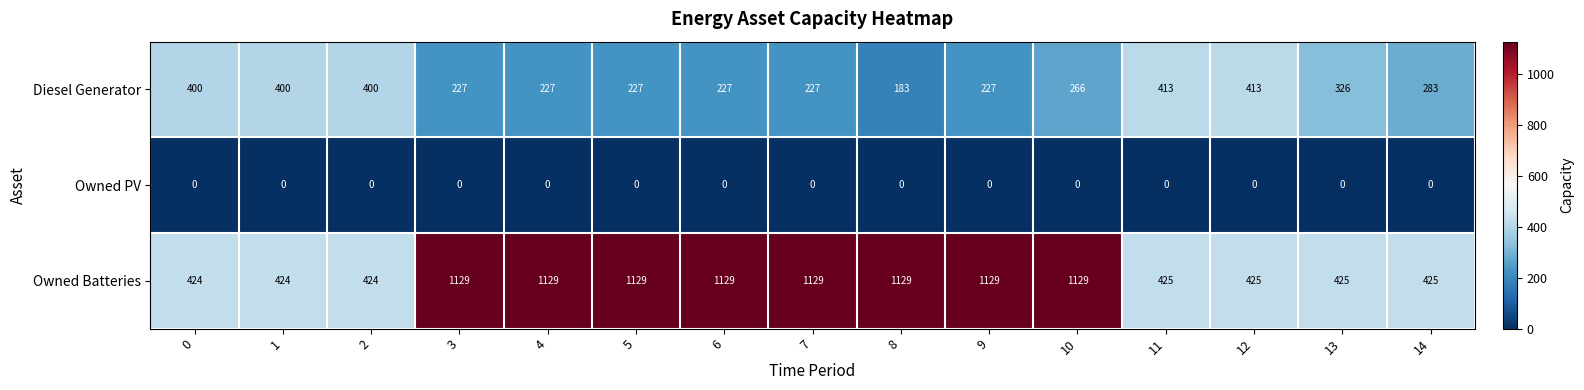

What is the total value across all series at 6?

1356